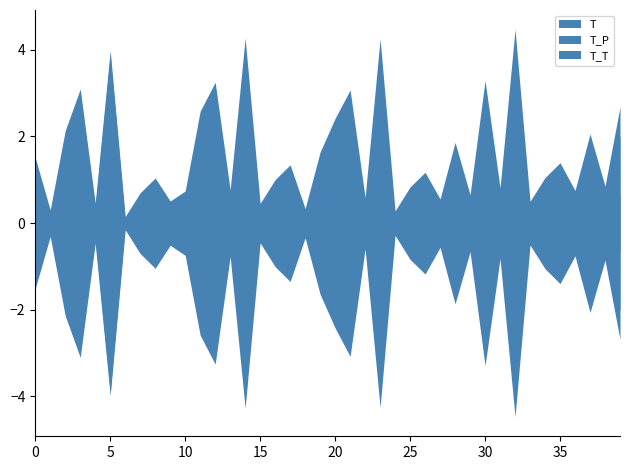

What is the average value of the T_P series?

1.3